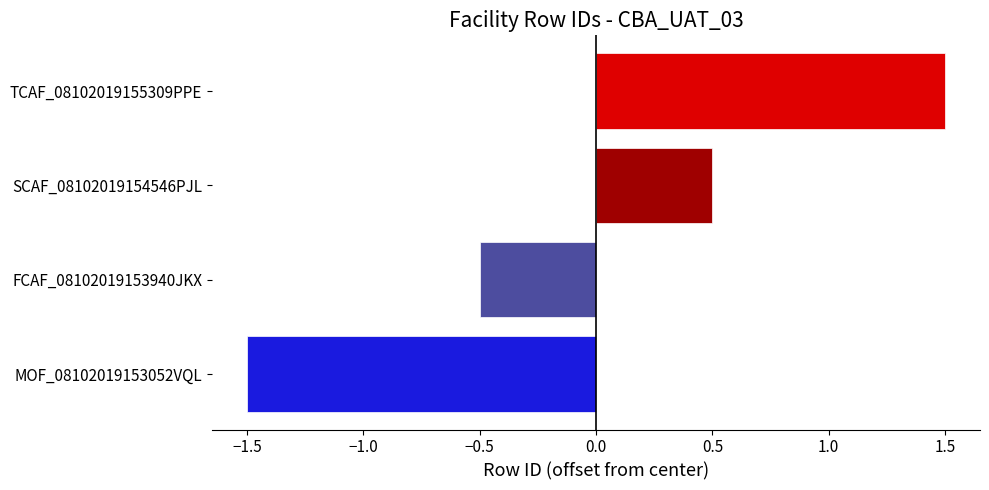

What is the approximate value at FCAF_08102019153940JKX?

-0.5